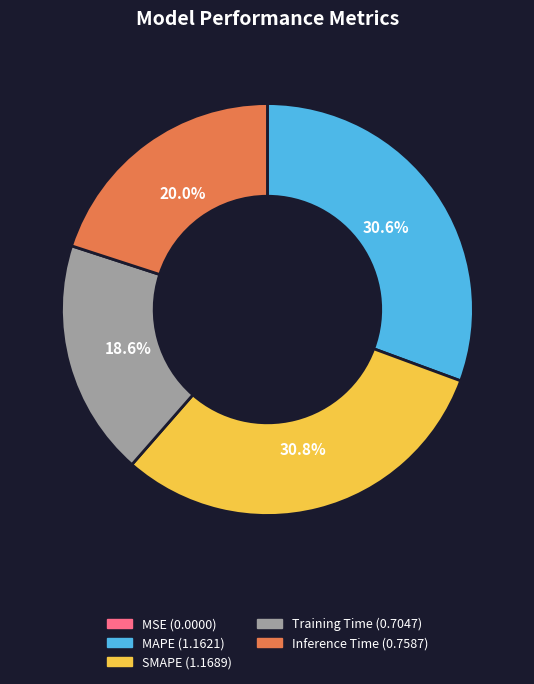

Do SMAPE and MAPE together represent more than half of the pie?

Yes